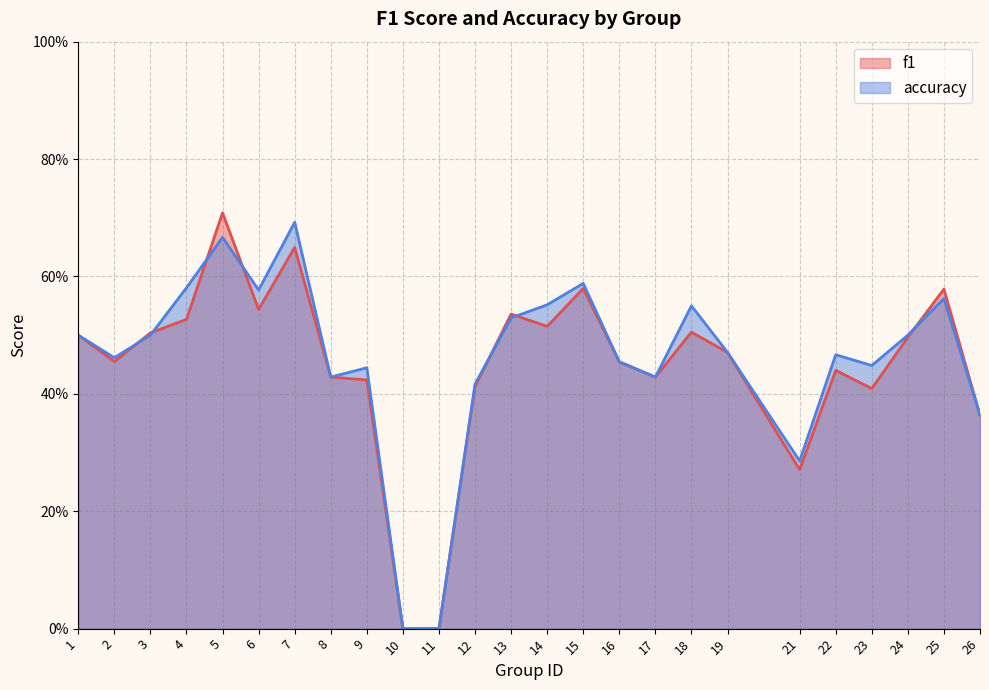

True or false: f1 and accuracy intersect in this chart.

True